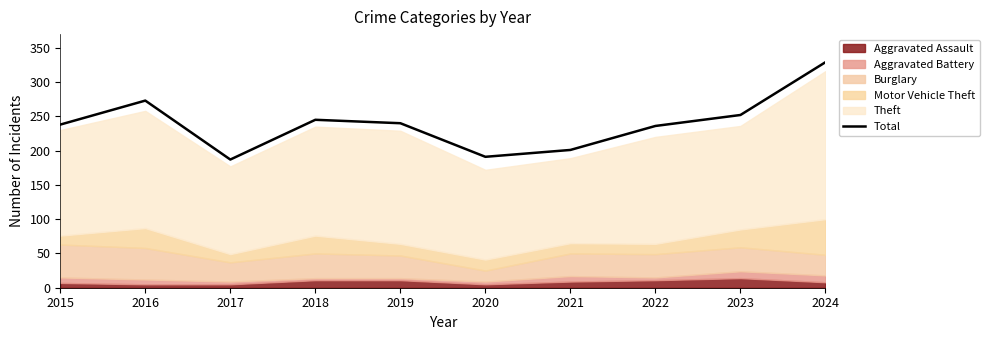

List the labels in order of value, largest first.

2024, 2016, 2023, 2018, 2019, 2015, 2022, 2021, 2020, 2017